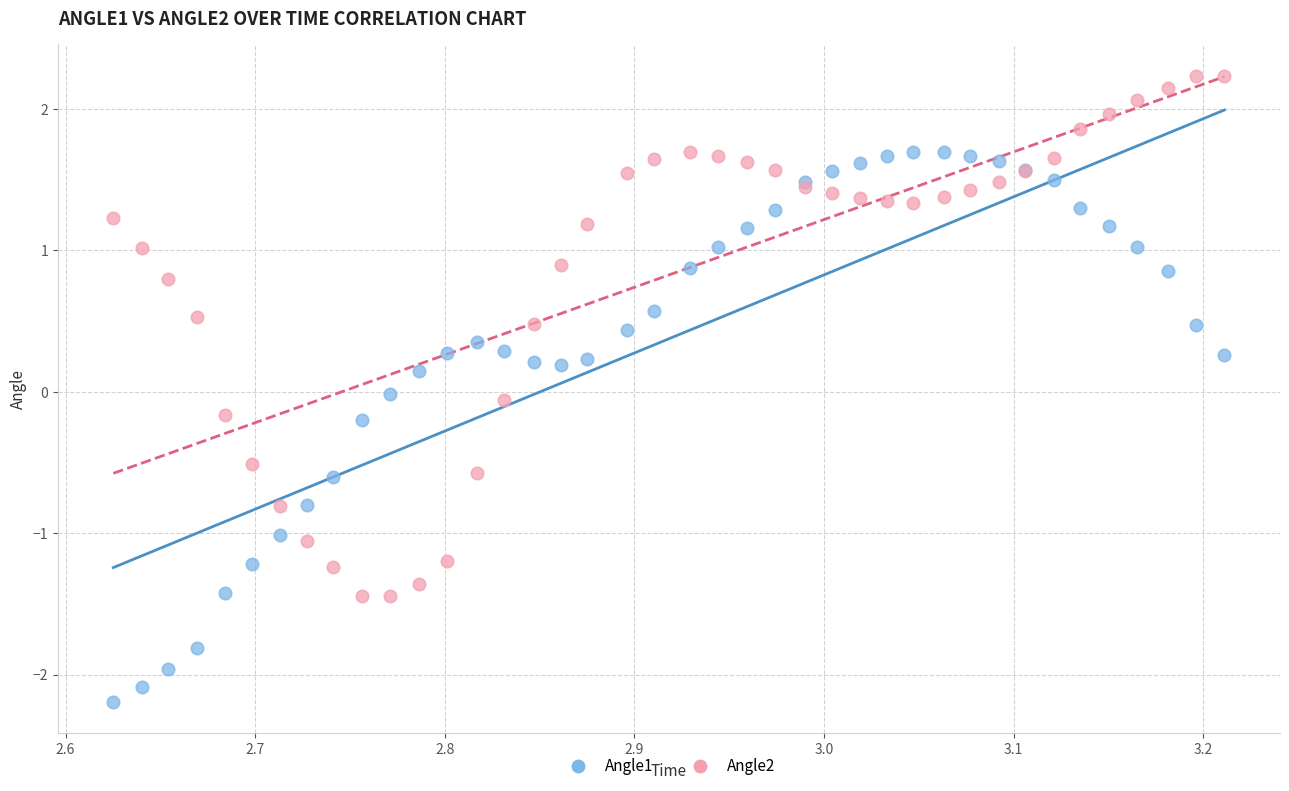

What are all the series names shown in the legend?

Angle1, Angle2